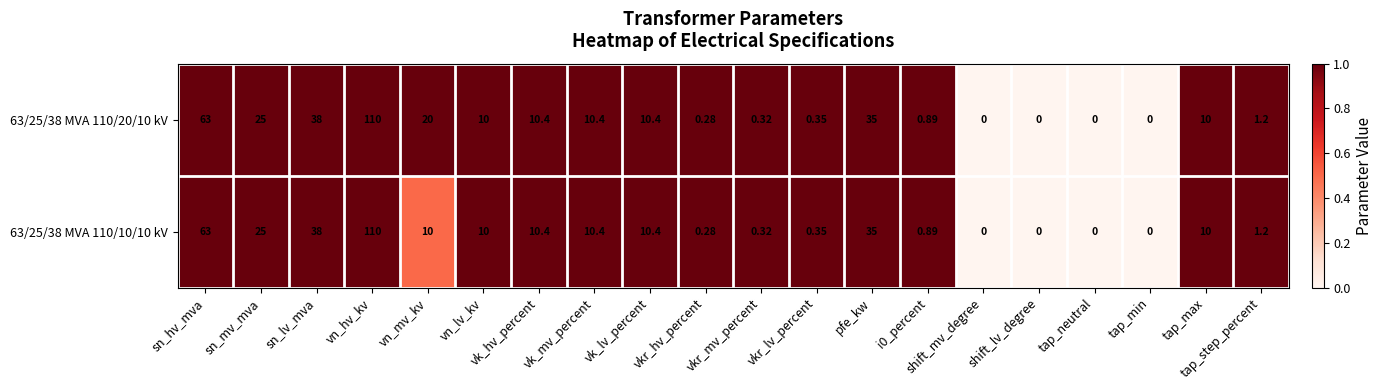

At which category is the sum across all series the highest?

vn_hv_kv